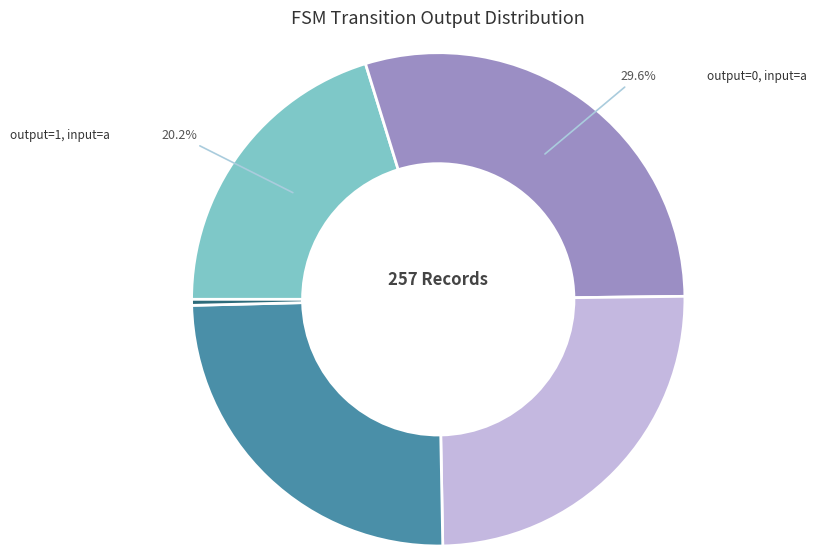

How many slices are in this pie chart?

5